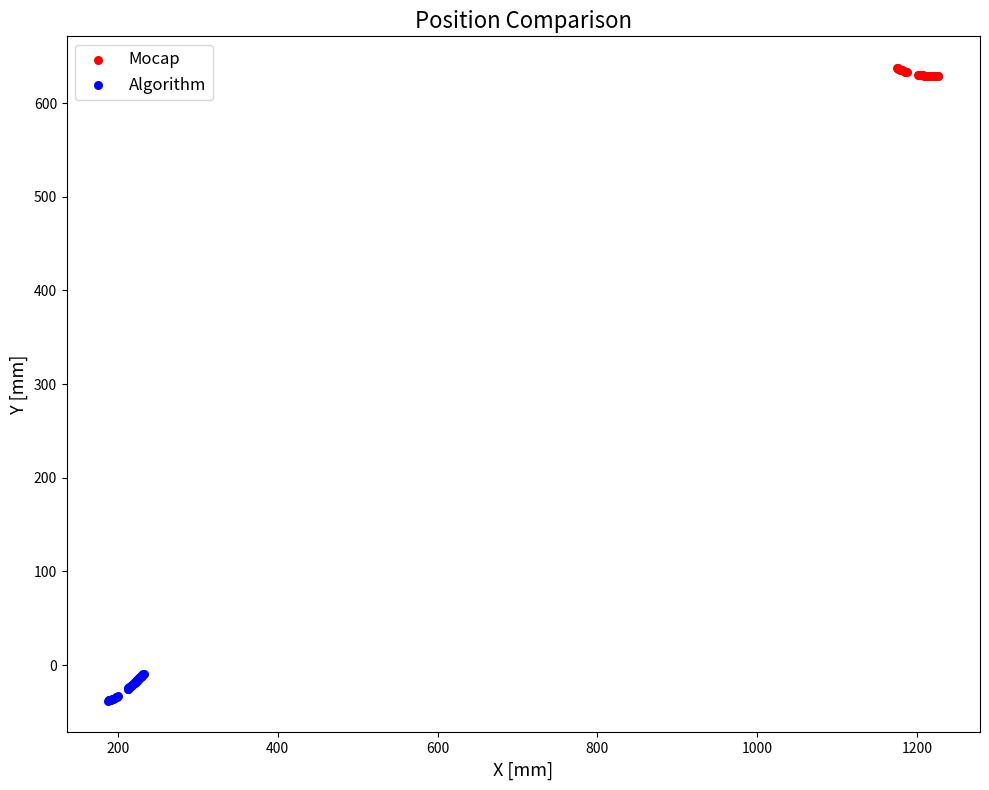

Which series contains the lowest Y value?

Algorithm